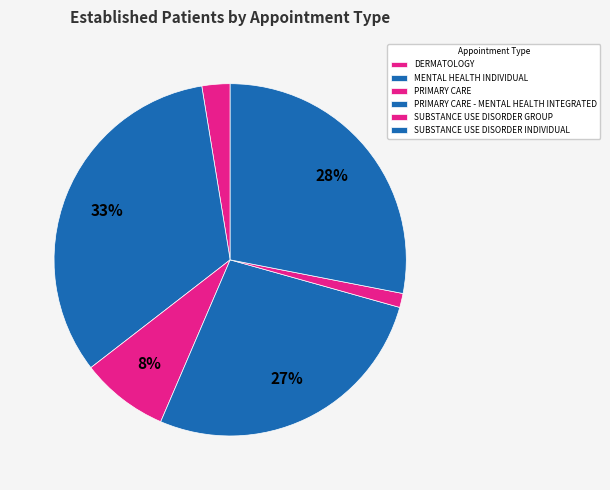

Which slice is the largest?

MENTAL HEALTH INDIVIDUAL